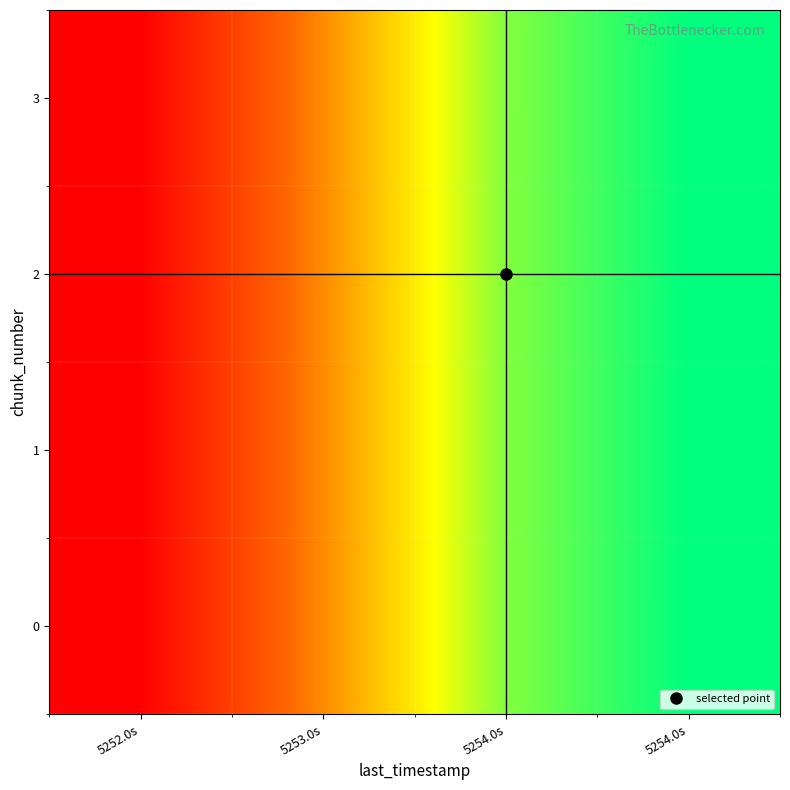

At 5254.0s, list the series in order from largest to smallest.

0, 1, 2, 3